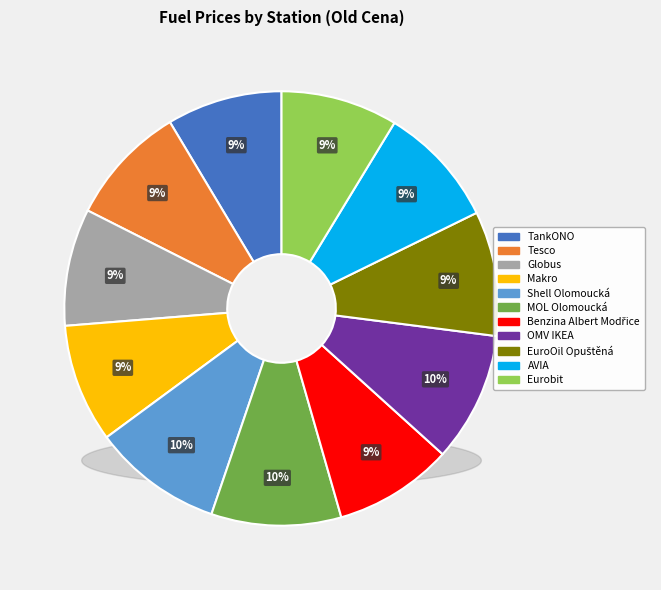

Is it true that Makro is 1% of the pie?

False